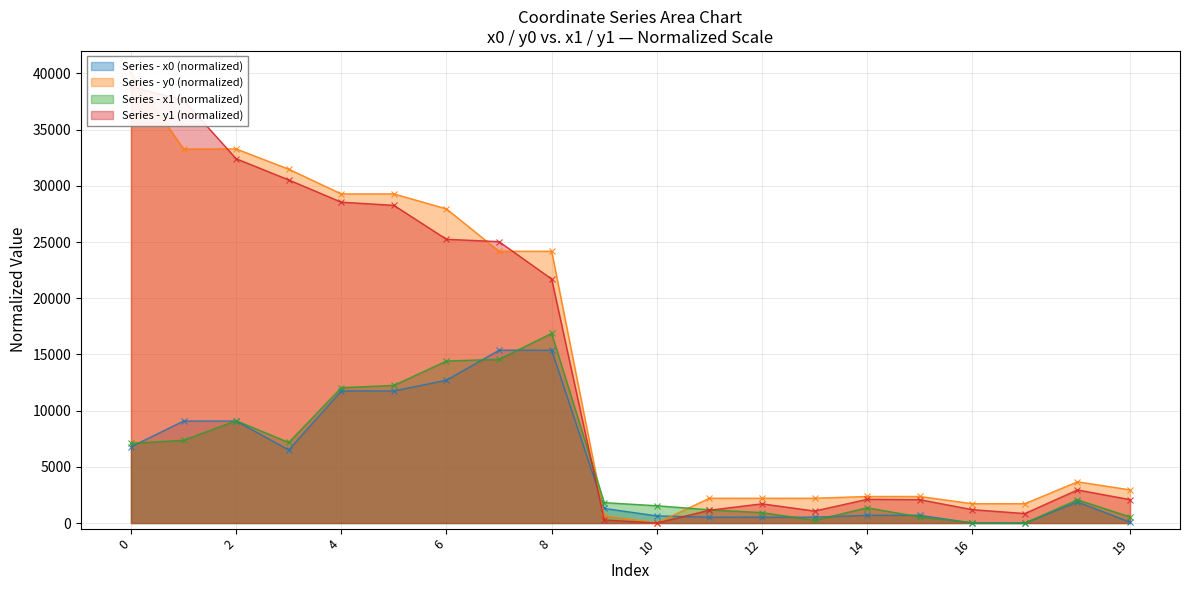

Reading left to right, list all the values displayed in this chart.

x0: 0=6781.5	1=9071.7	2=9071.7	3=6503.0	4=11749.7	5=11749.7	6=12706.4	7=15375.0	8=15375.0	9=1298.9	10=634.5	11=521.6	12=521.6	13=521.6	14=689.1	15=689.1	16=0.0	17=0.0	18=1876.7	19=73.7
y0: 0=40000.0	1=33282.8	2=33282.8	3=31480.1	4=29281.2	5=29281.2	6=27946.8	7=24177.3	8=24177.3	9=654.4	10=0.0	11=2206.9	12=2206.9	13=2206.9	14=2362.6	15=2362.6	16=1720.6	17=1720.6	18=3666.6	19=2952.8
x1: 0=7096.2	1=7365.9	2=9107.3	3=7164.2	4=12043.5	5=12246.0	6=14416.2	7=14566.3	8=16869.2	9=1813.8	10=1536.9	11=1177.9	12=927.1	13=238.0	14=1359.2	15=539.3	16=31.0	17=0.0	18=2068.1	19=539.3
y1: 0=38824.3	1=37609.6	2=32411.7	3=30525.5	4=28546.0	5=28264.1	6=25244.8	7=25035.9	8=21707.2	9=272.7	10=0.0	11=1139.7	12=1708.2	13=1066.2	14=2110.8	15=2080.2	16=1190.0	17=844.8	18=2947.2	19=2080.2